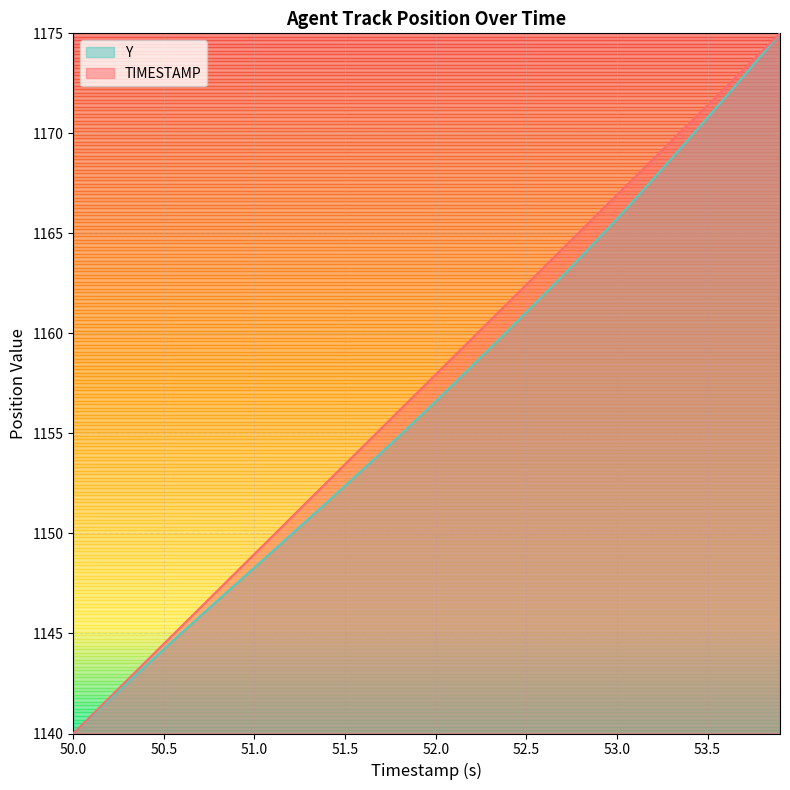

How many lines are shown in the chart?

2